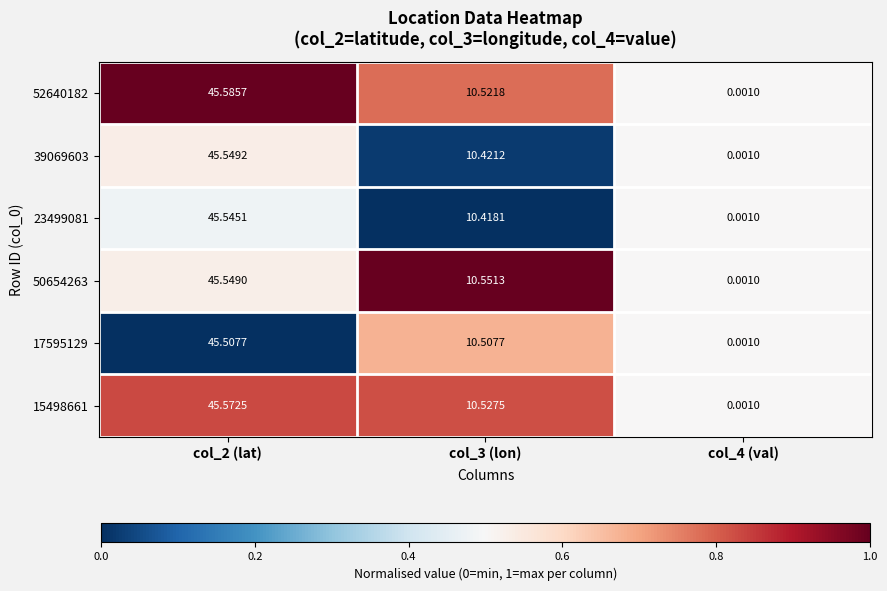

Count the number of data series in this chart.

6